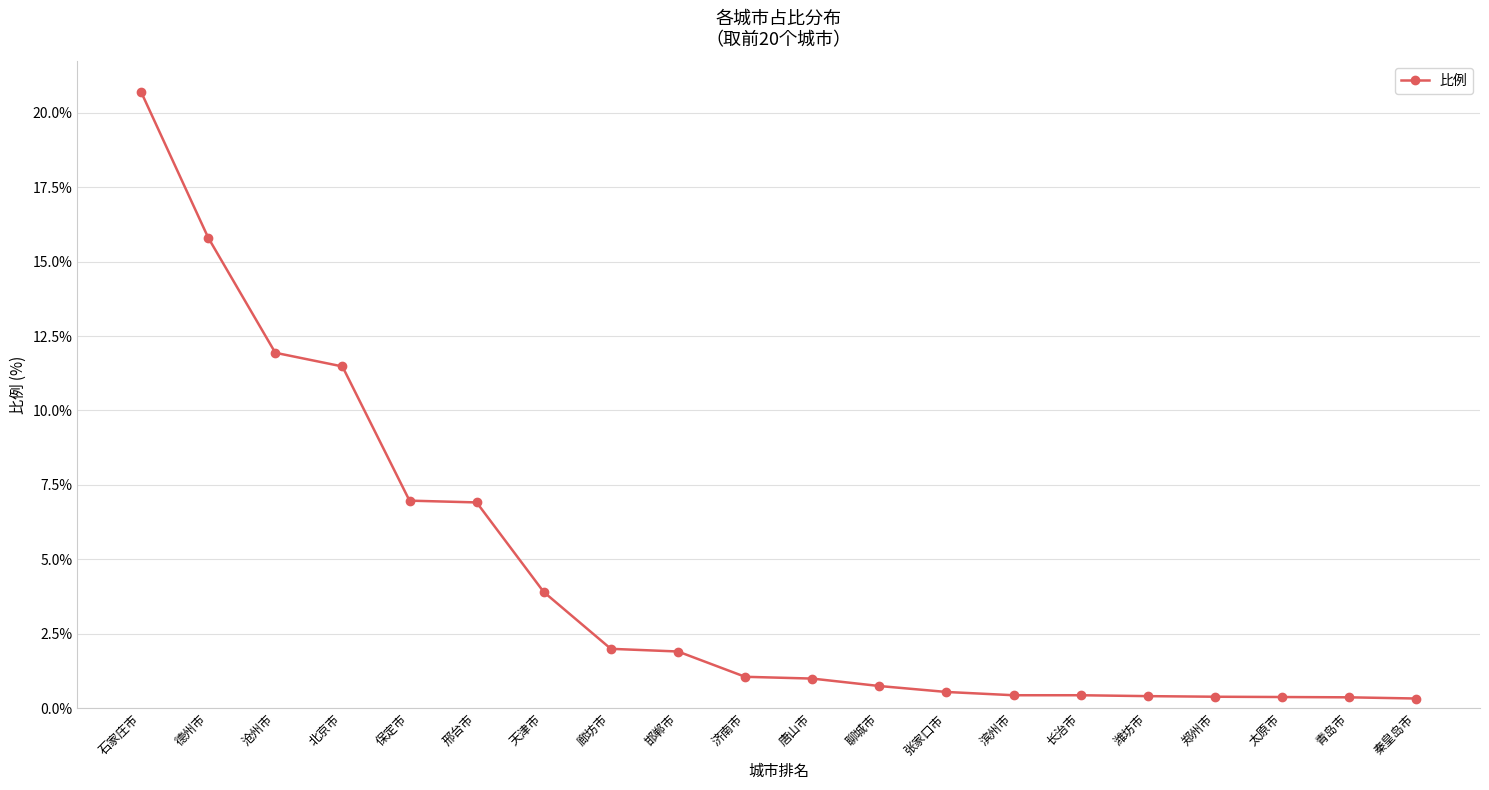

How many lines are shown in the chart?

1